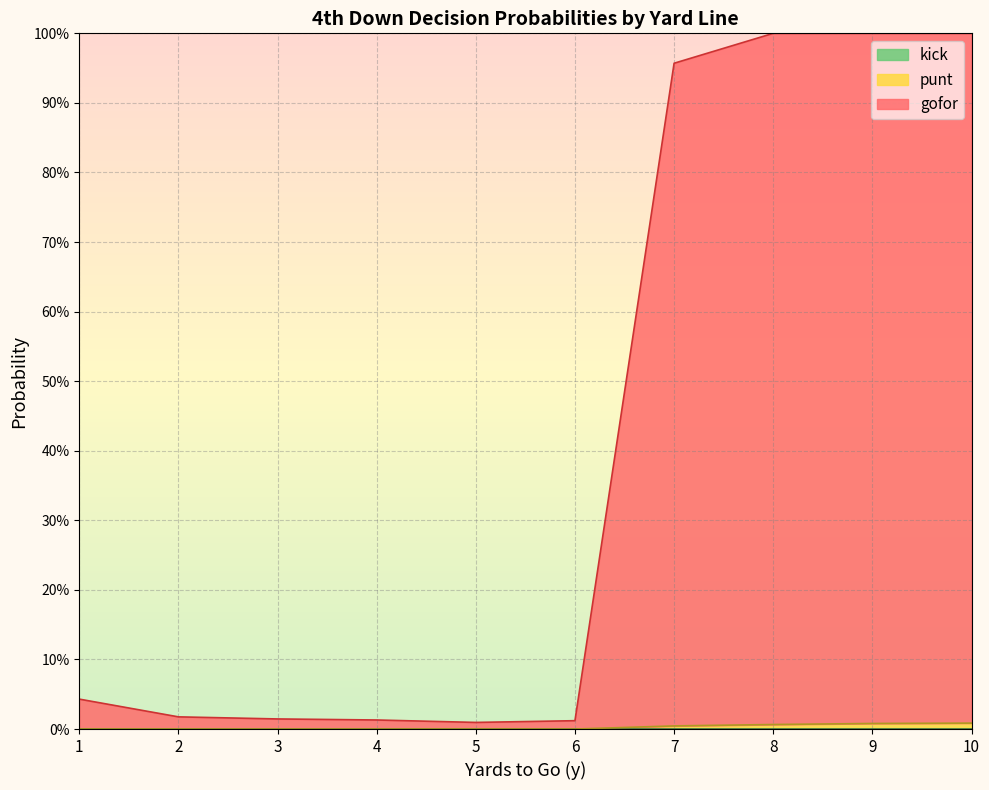

Which series has the largest range (max minus min)?

gofor